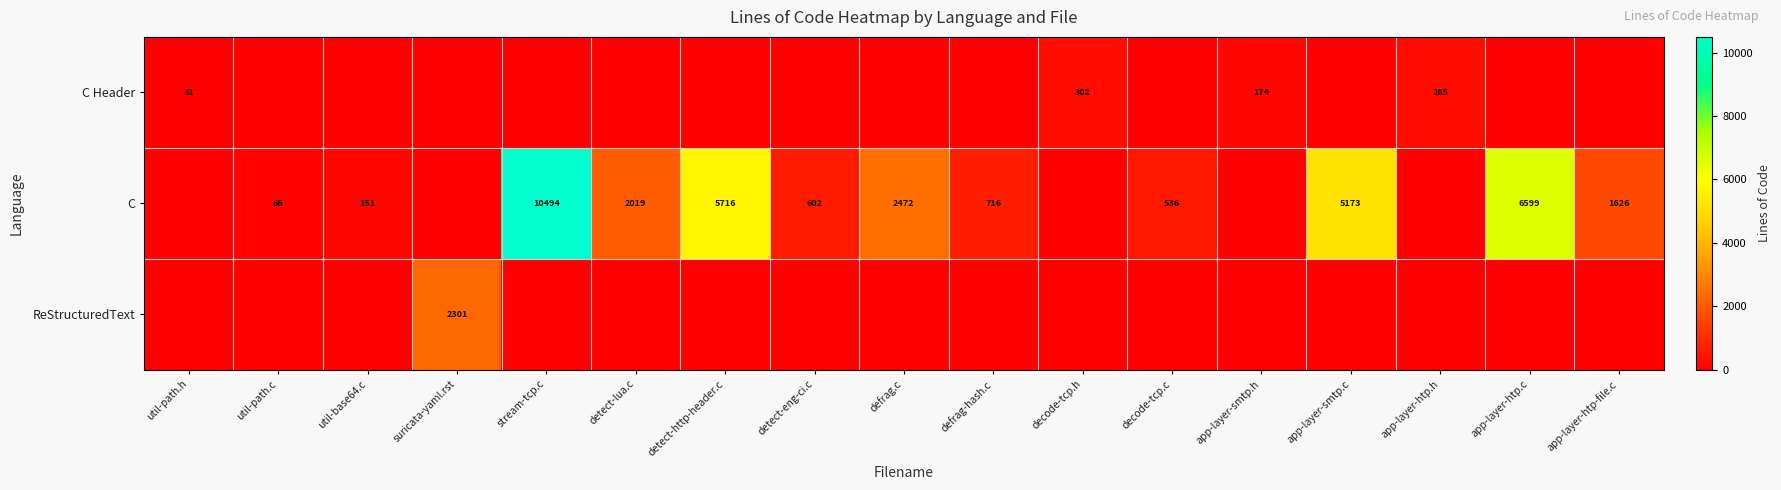

The C series shows 672 at app-layer-htp-file.c. True or false?

False